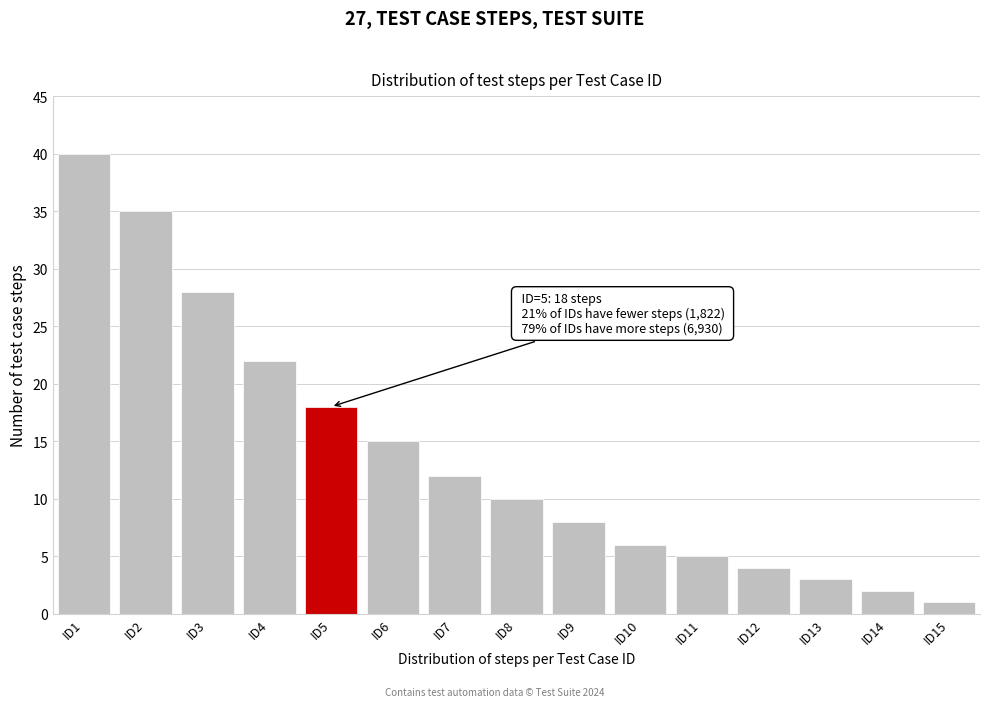

Reading left to right, list all the values displayed in this chart.

40	35	28	22	18	15	12	10	8	6	5	4	3	2	1